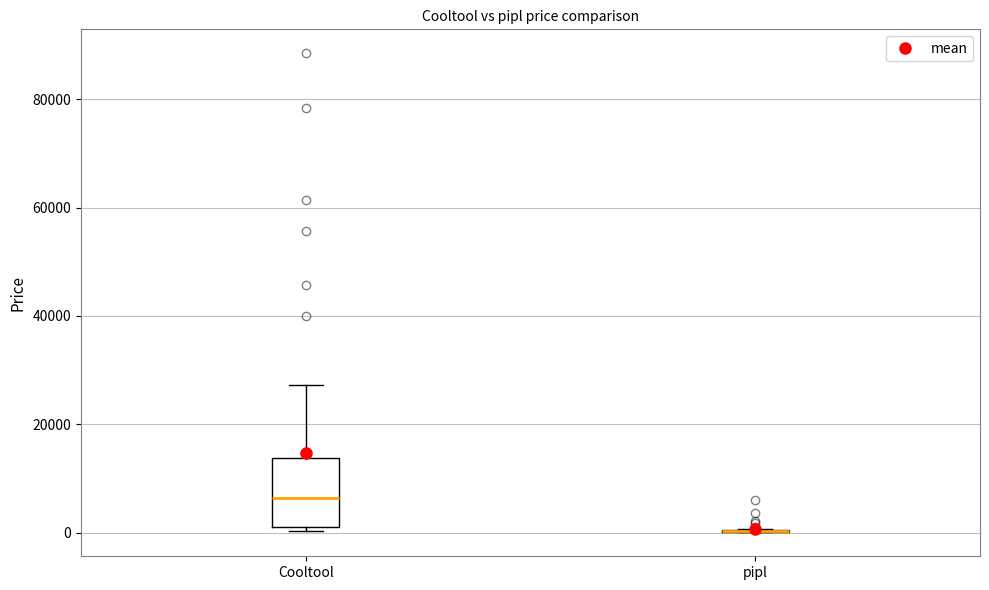

Which box is the tallest, from its lower edge to its upper edge?

Cooltool